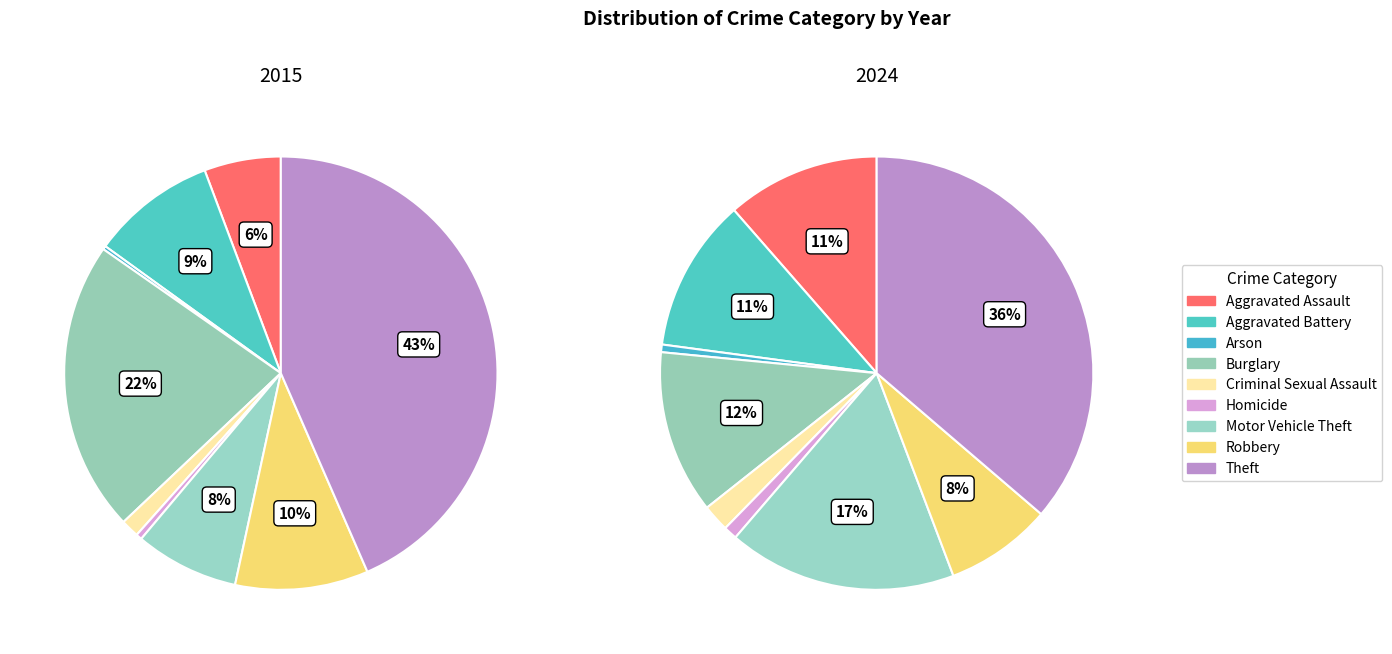

To the nearest percent, what is the difference between the Motor Vehicle Theft and Criminal Sexual Assault slice percentages?

15%